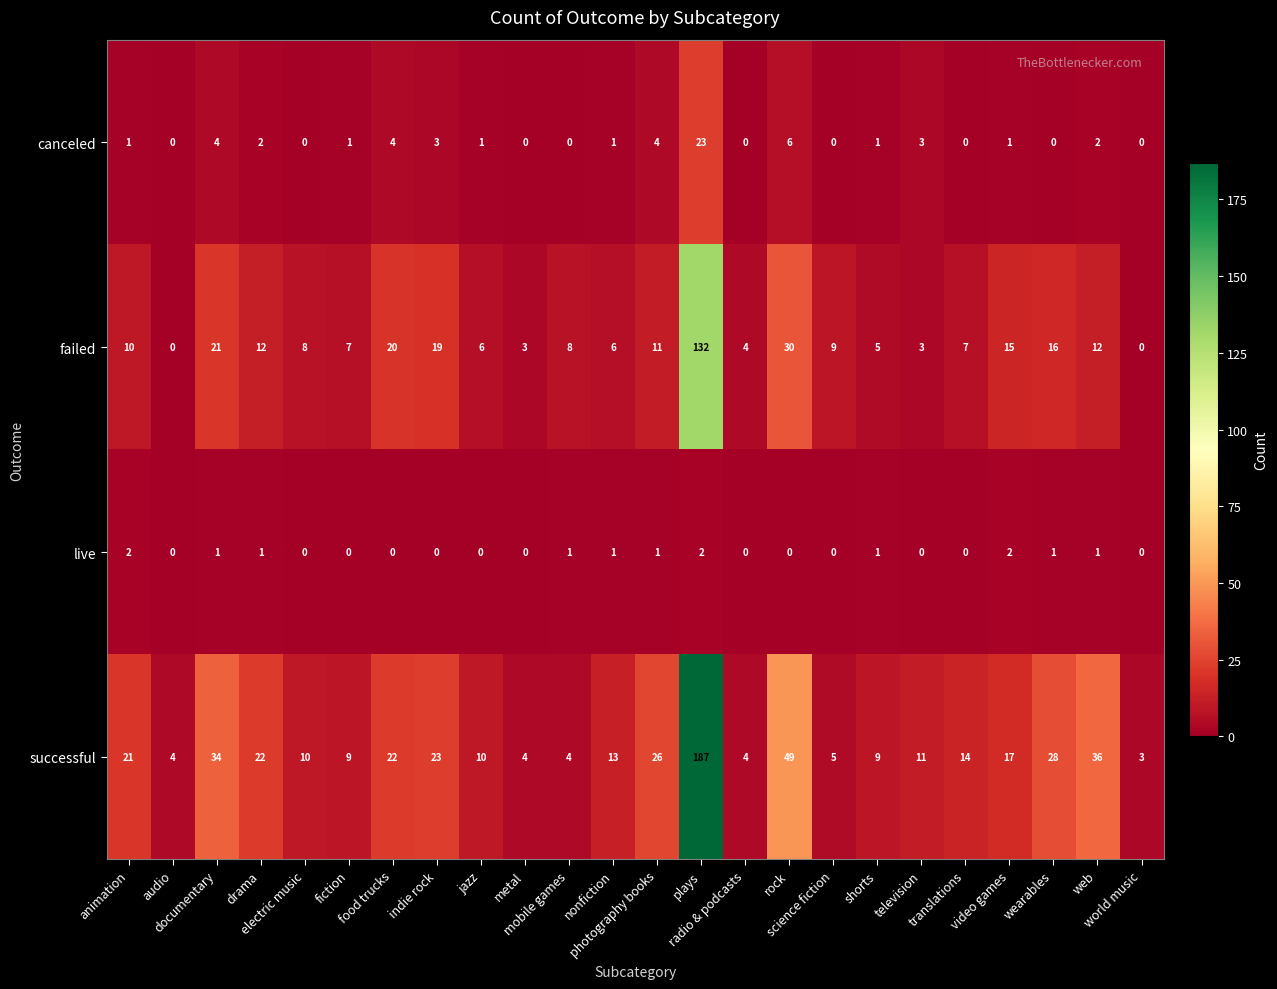

What is the maximum value shown in the chart?

187